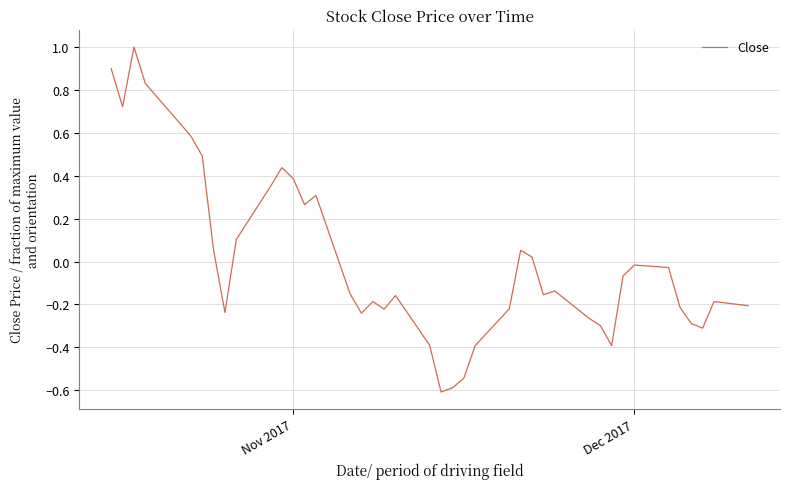

How many negative values are there?

25